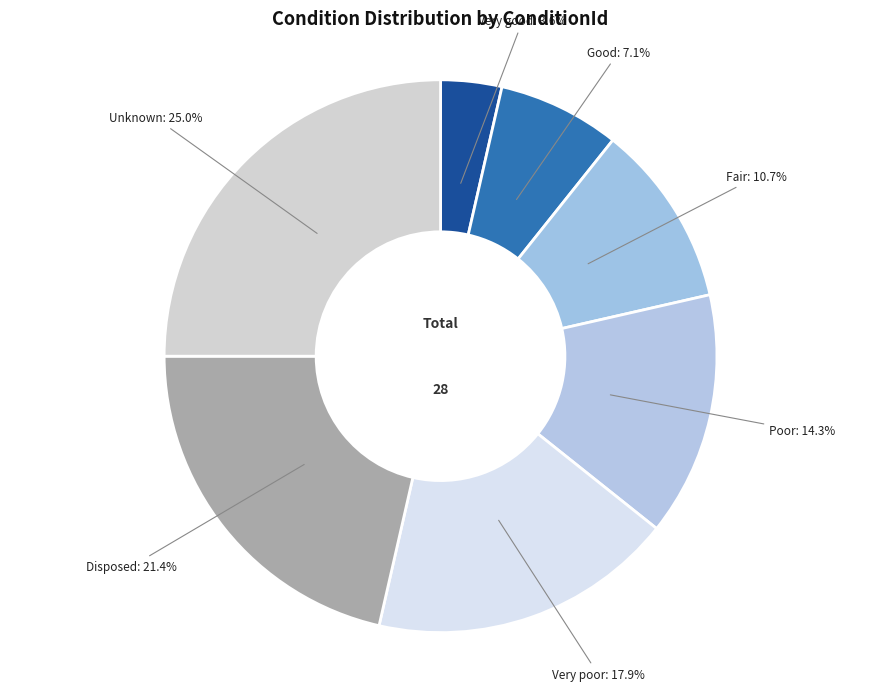

To the nearest percent, what is the difference between the largest and smallest slice percentages?

21%